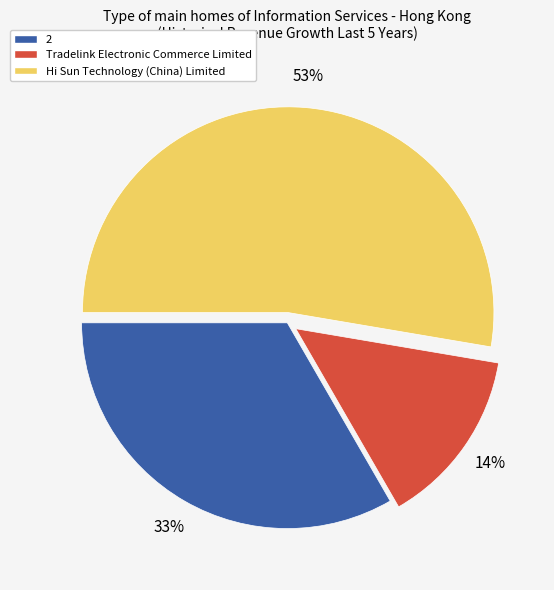

How many slices are in this pie chart?

3